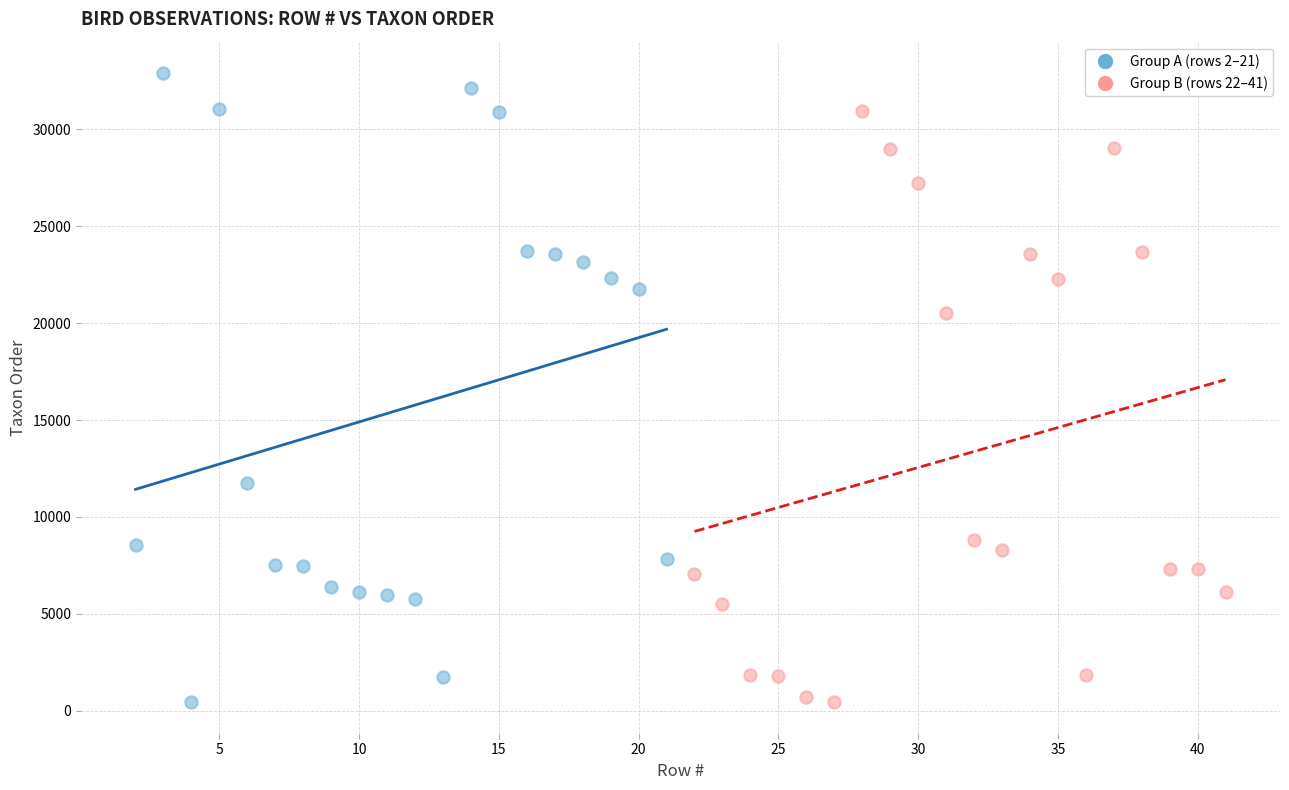

What are all the series names shown in the legend?

Group A (rows 2–21), Group B (rows 22–41)